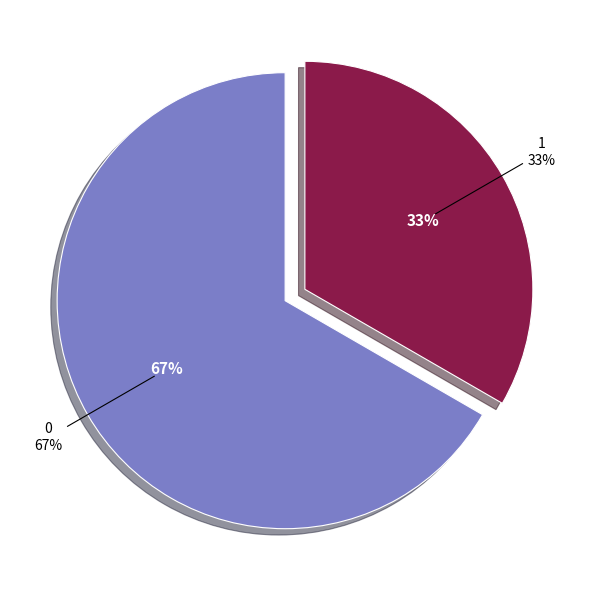

What percentage is the 0 slice, to the nearest percent?

67%